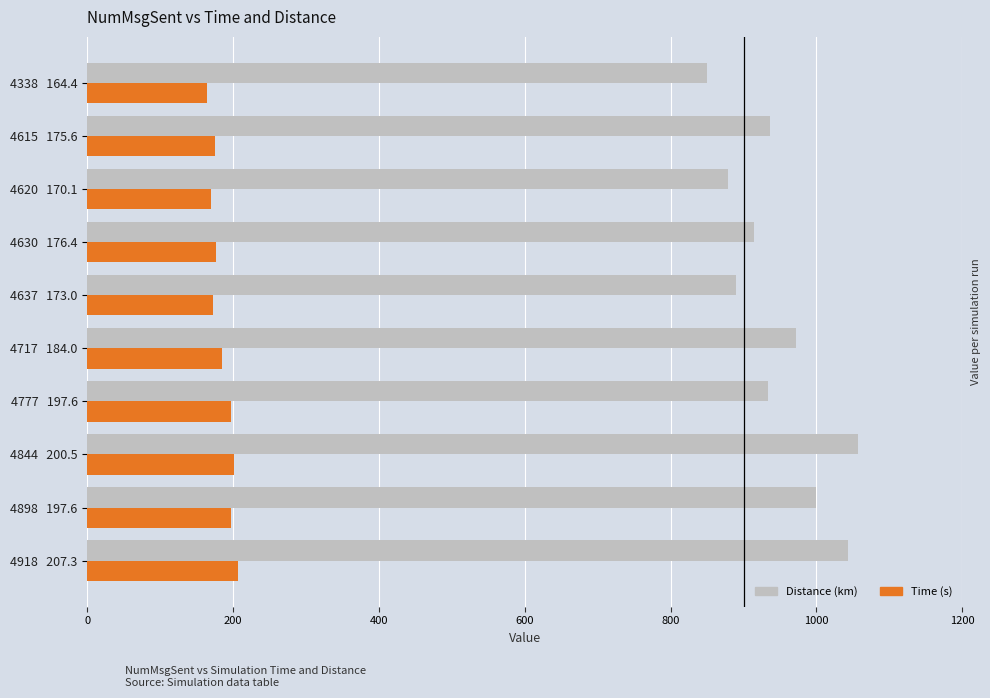

How many categories are shown in the chart?

10